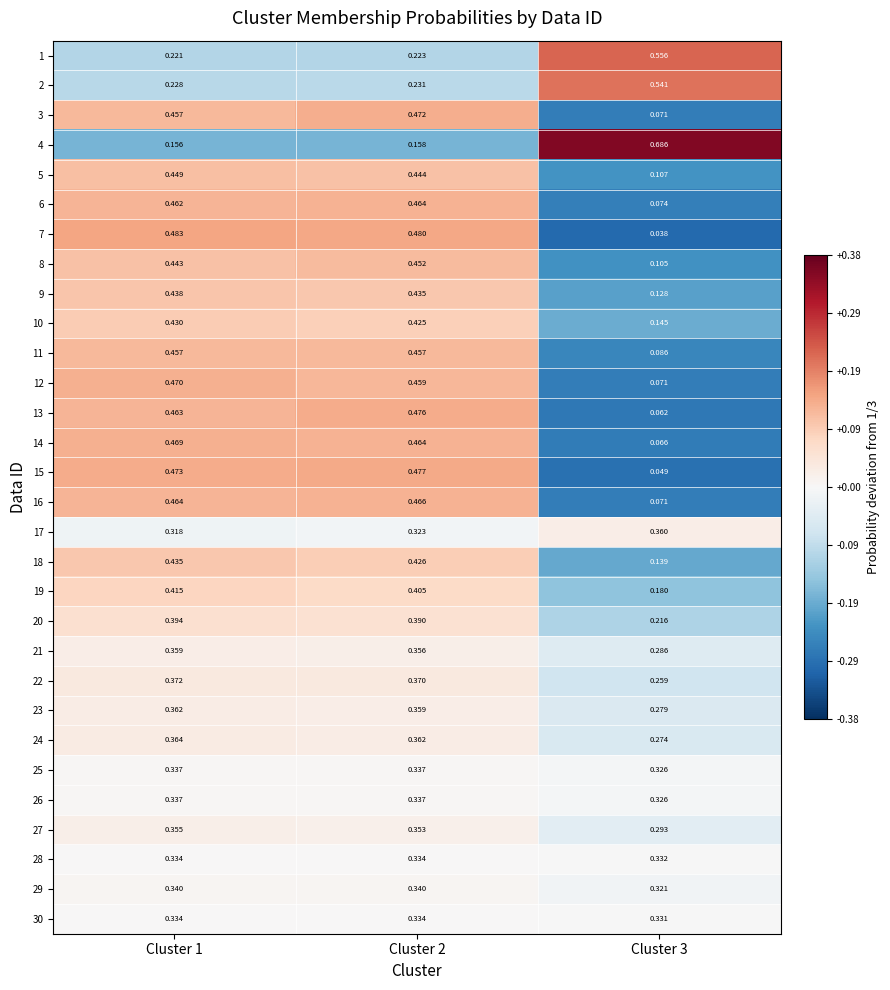

Which series has the largest range (max minus min)?

4